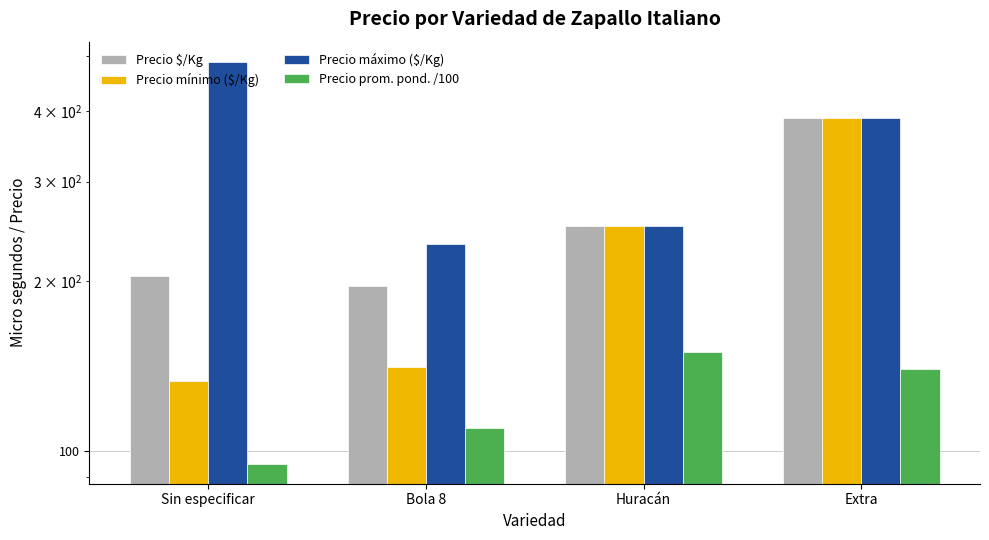

How many values in the Precio $/Kg series are below 250?

2